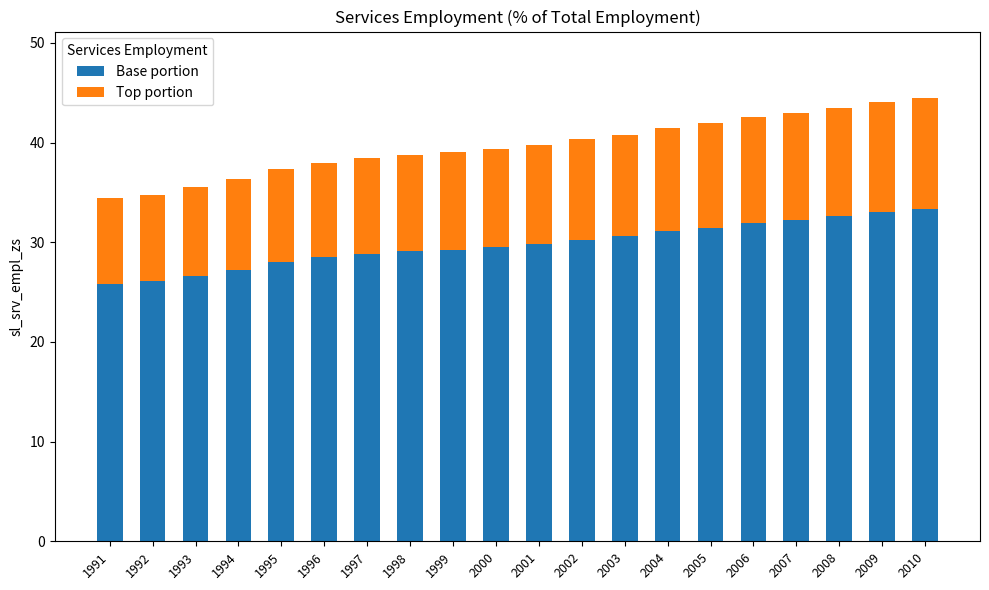

Are the bars grouped side by side (vs. stacked)?

No